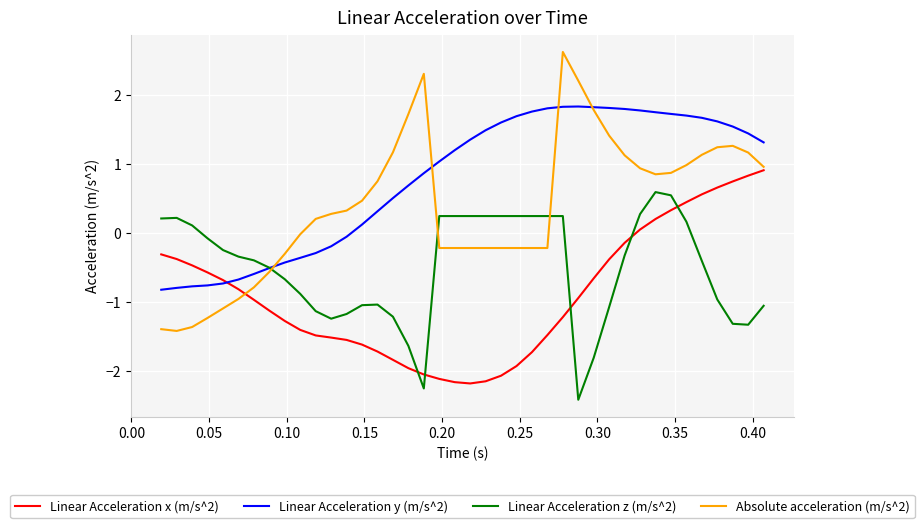

Rank the series by their average value, from highest to lowest.

Linear Acceleration y (m/s^2), Absolute acceleration (m/s^2), Linear Acceleration z (m/s^2), Linear Acceleration x (m/s^2)